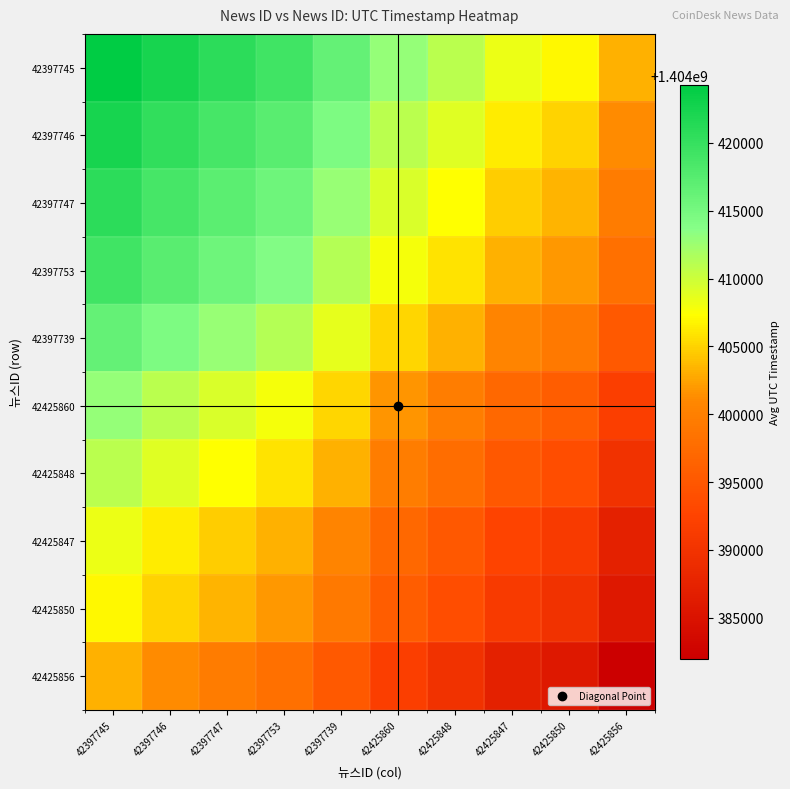

At which category is the sum across all series the highest?

42397745